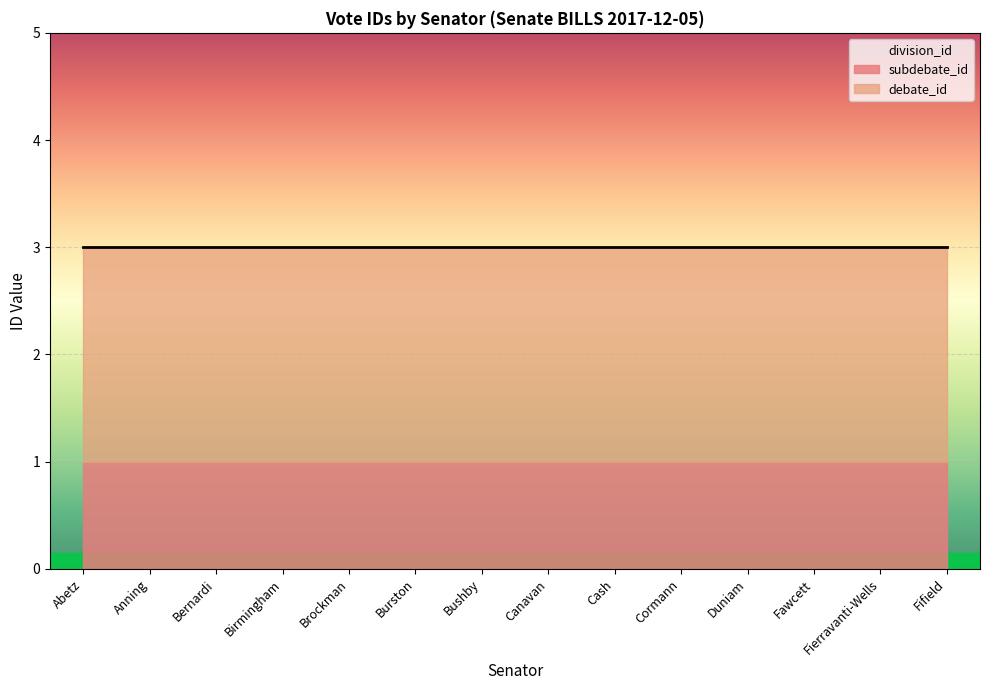

At how many categories does at least one series exceed 1?

14